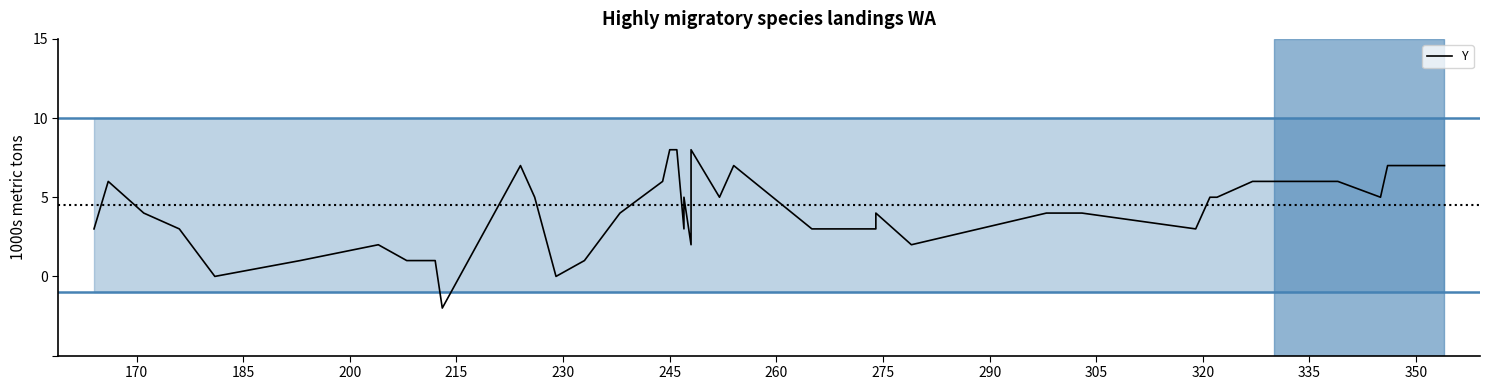

True or false: the data shows 95 at 335.

False